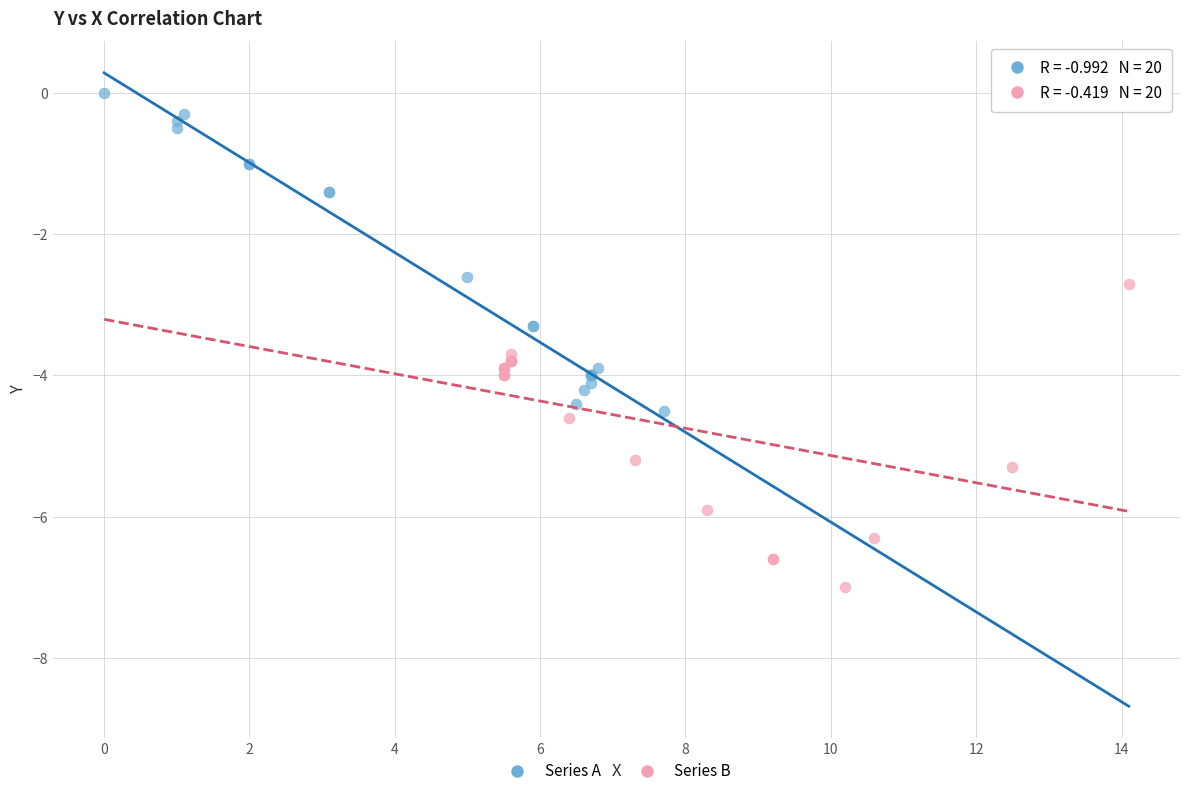

What are all the series names shown in the legend?

Series A, Series B